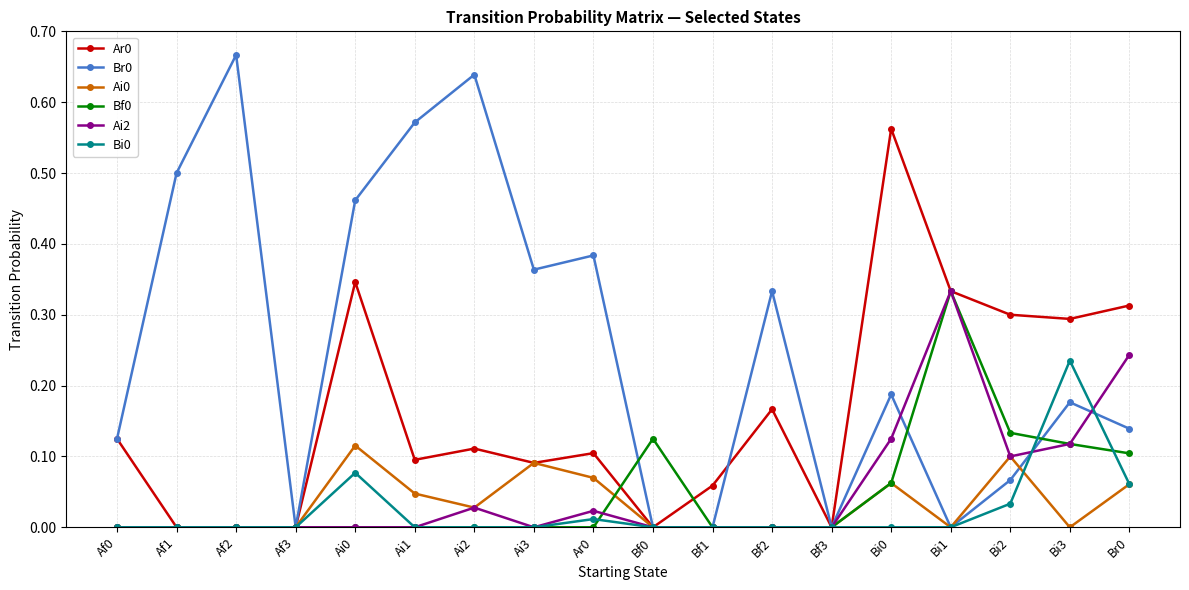

True or false: Ai0 has a value of 0.0 at Ar0.

False